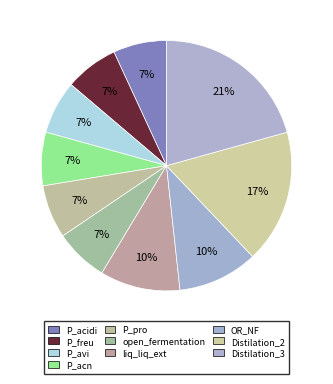

Is there any slice that represents more than half of the pie?

No